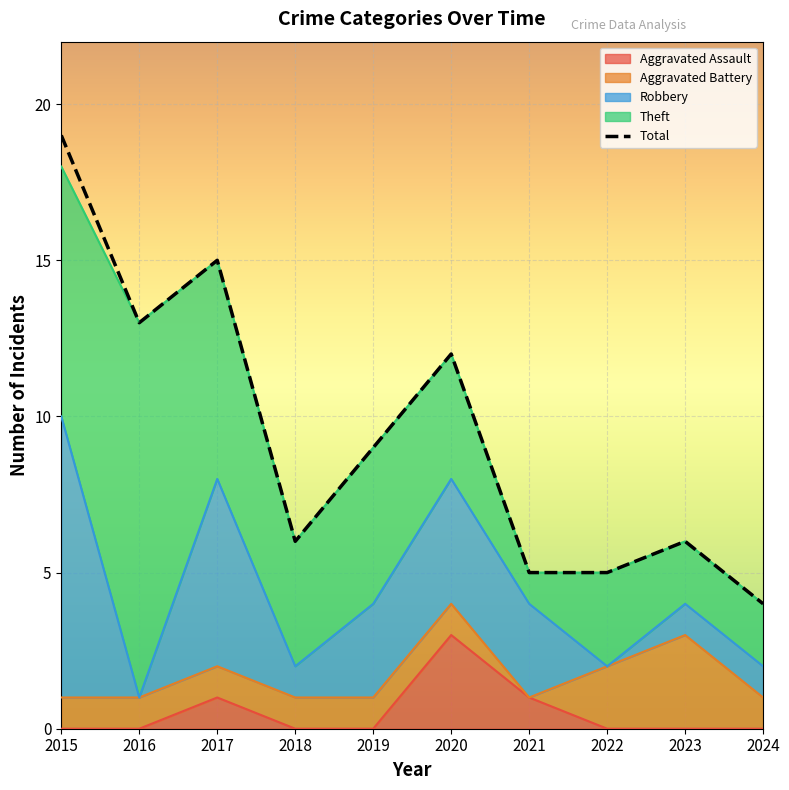

What is the approximate value at 2022, to the nearest 5?

5